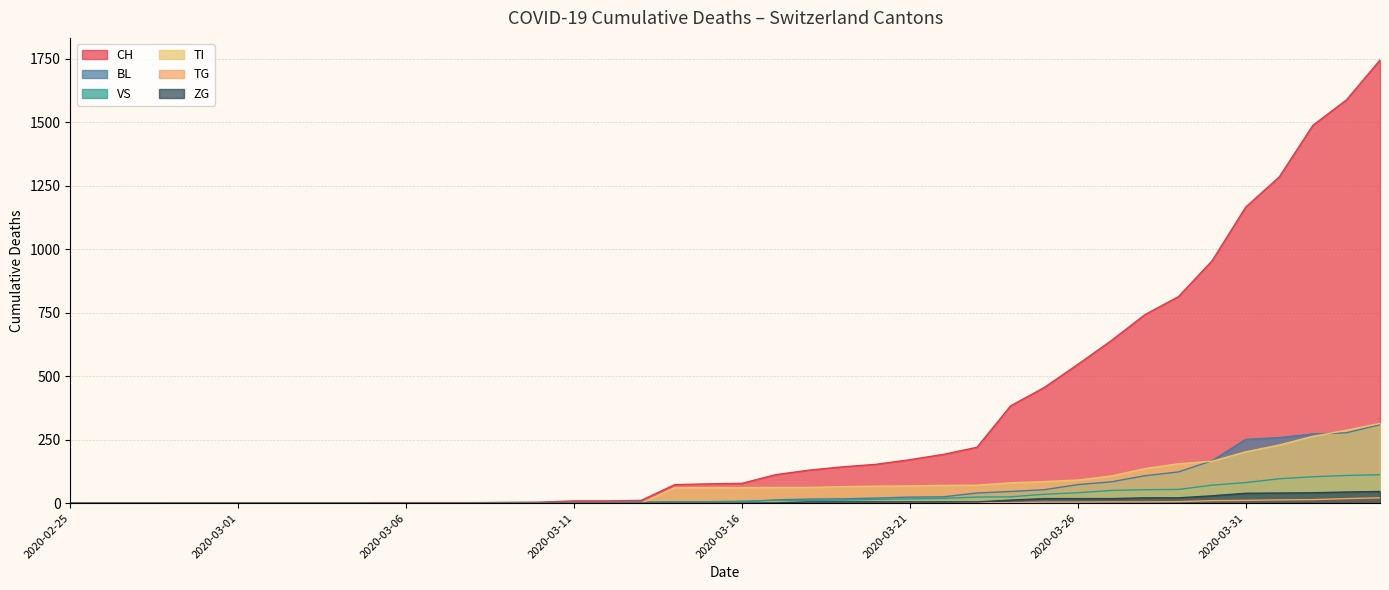

What is the difference between the highest and lowest values at 2020-04-04?

1723